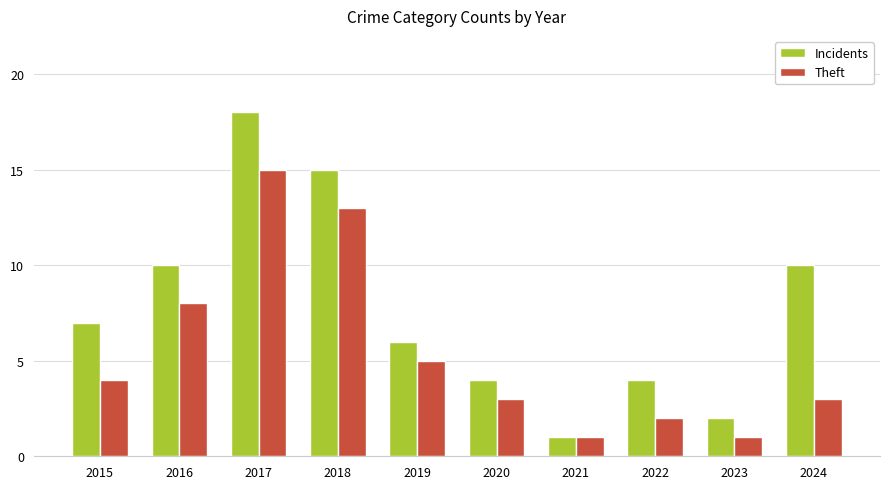

What is the difference between the maximum and minimum values in the Incidents series?

17